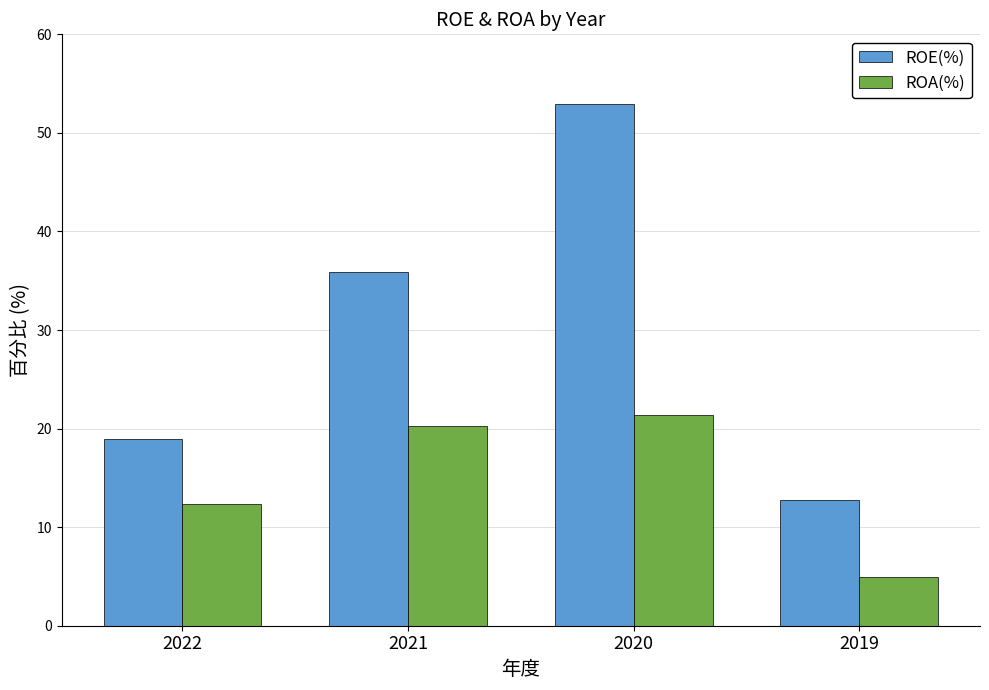

What is the difference between the maximum and minimum values in the ROE(%) series?

40.1